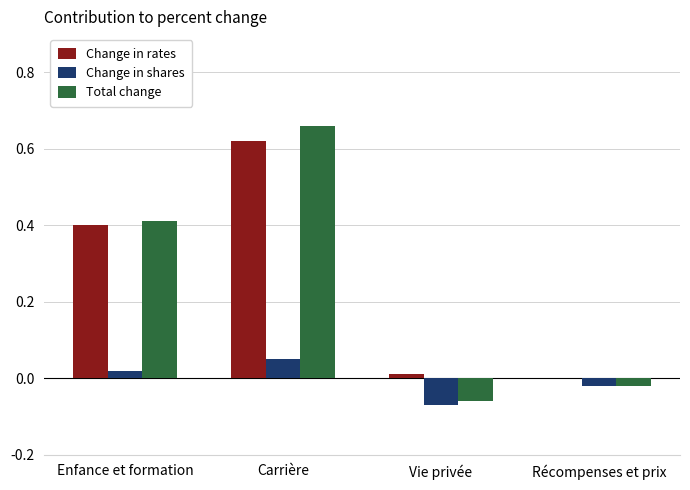

The Total change series shows 0.4 at Enfance et formation. True or false?

True